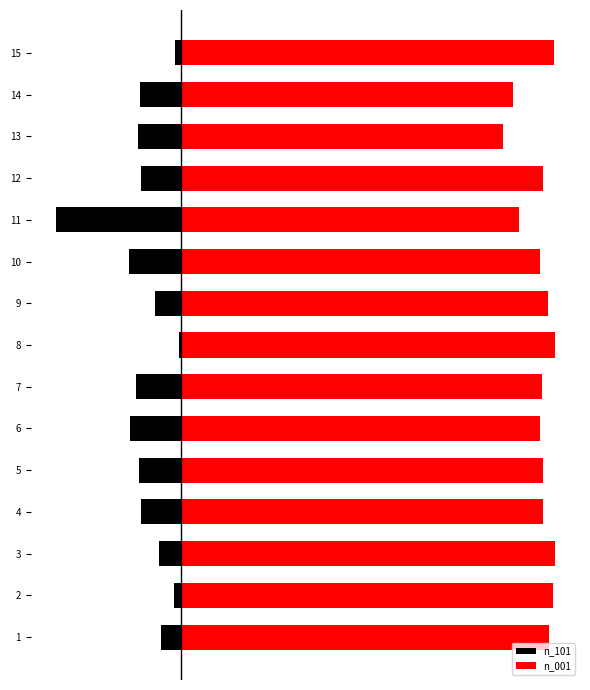

At 2, list the series in order from largest to smallest.

n_001, n_101